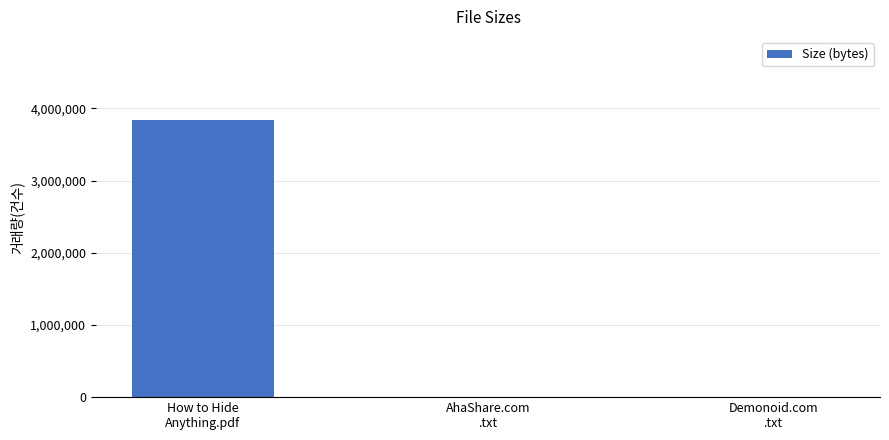

What is the maximum value shown in the chart?

3837788.2